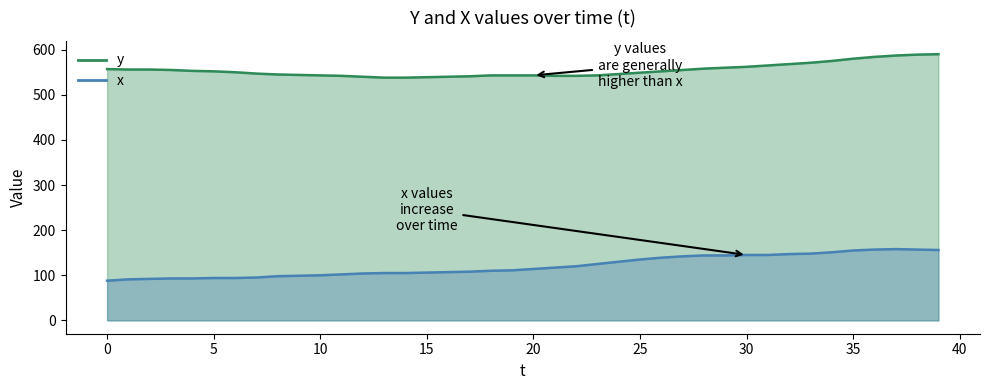

Between 19 and 32, which series saw the biggest shift?

x